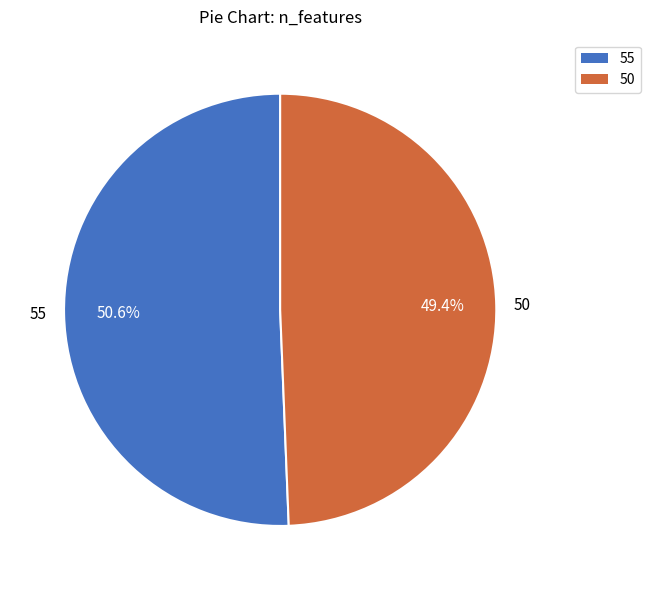

Rank the categories by value from highest to lowest.

55, 50